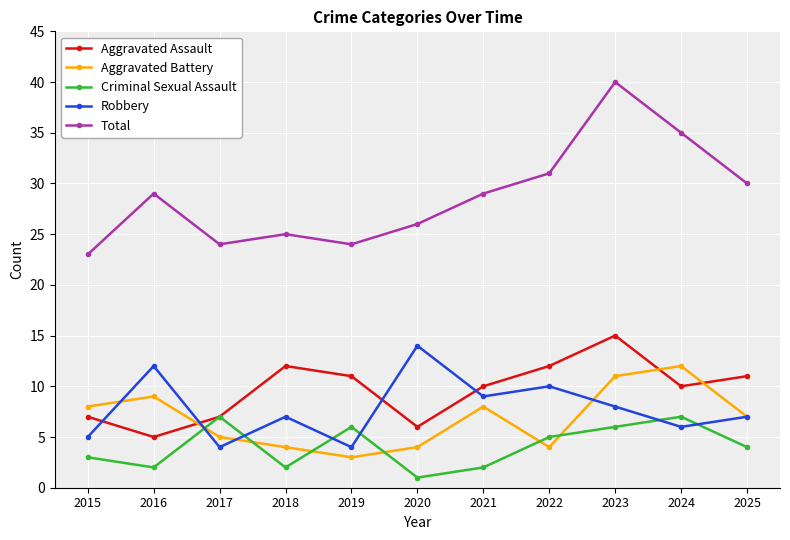

Reading right to left, list all the values displayed in this chart.

Aggravated Assault: 11	10	15	12	10	6	11	12	7	5	7
Aggravated Battery: 7	12	11	4	8	4	3	4	5	9	8
Criminal Sexual Assault: 4	7	6	5	2	1	6	2	7	2	3
Robbery: 7	6	8	10	9	14	4	7	4	12	5
Total: 30	35	40	31	29	26	24	25	24	29	23